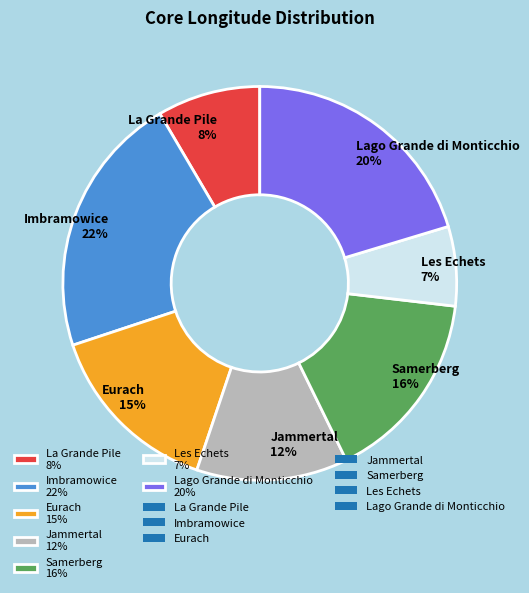

To the nearest percent, what percentage of the pie is Les Echets?

7%